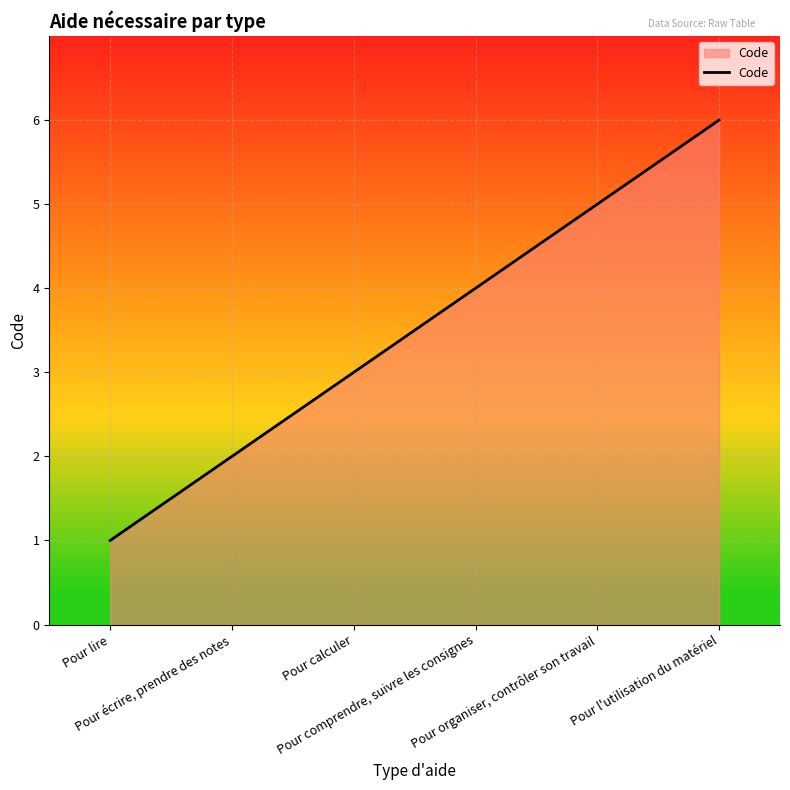

Does the chart display data point markers on the line(s)?

No